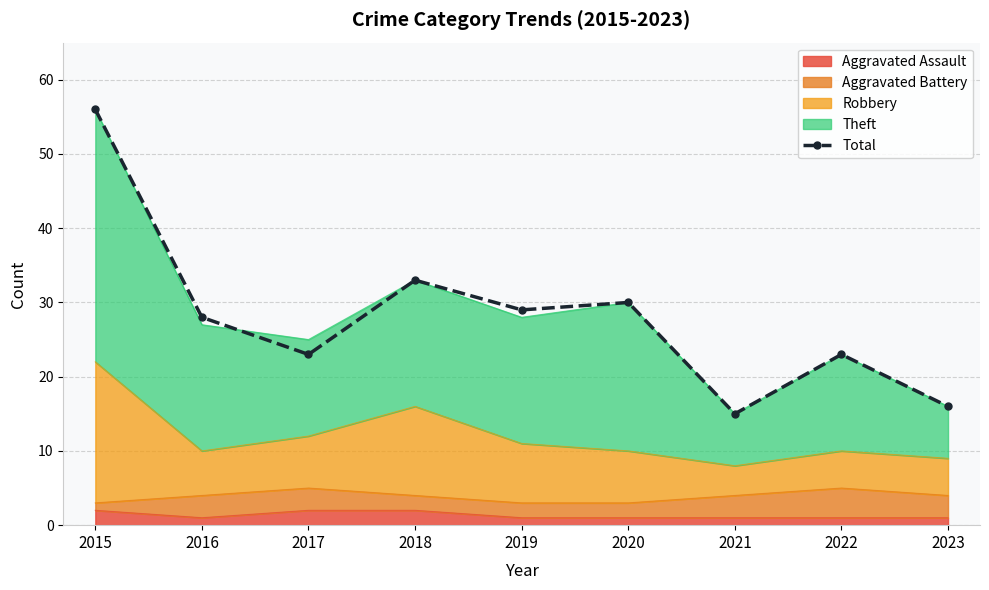

At which category does the data reach its first local peak?

2018